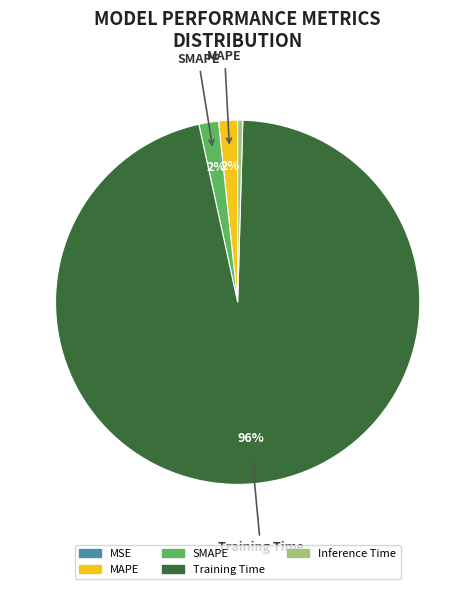

To the nearest percent, what is the average slice percentage?

20%